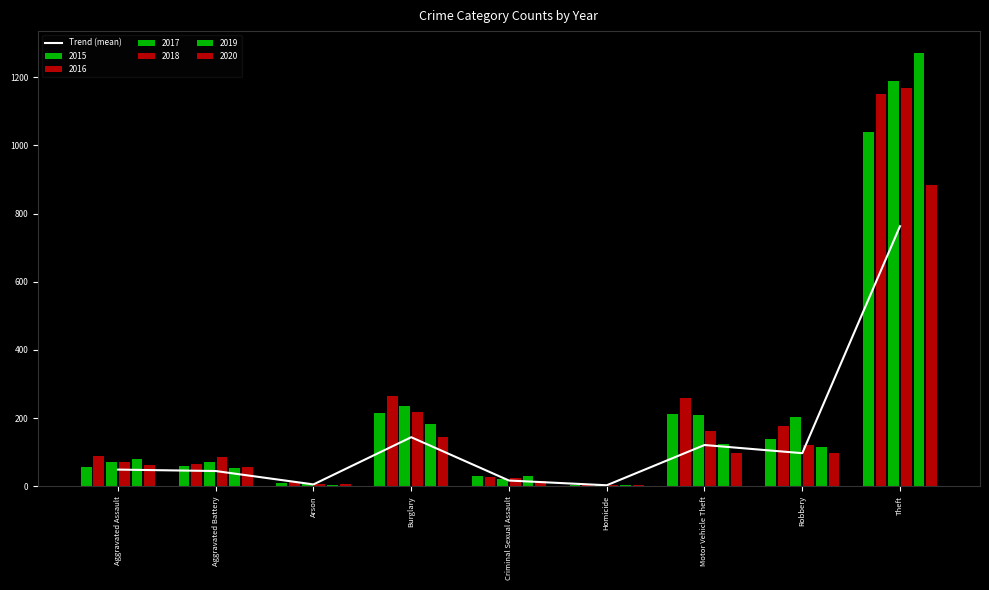

What is the label of the 3rd bar from the right?

Motor Vehicle Theft